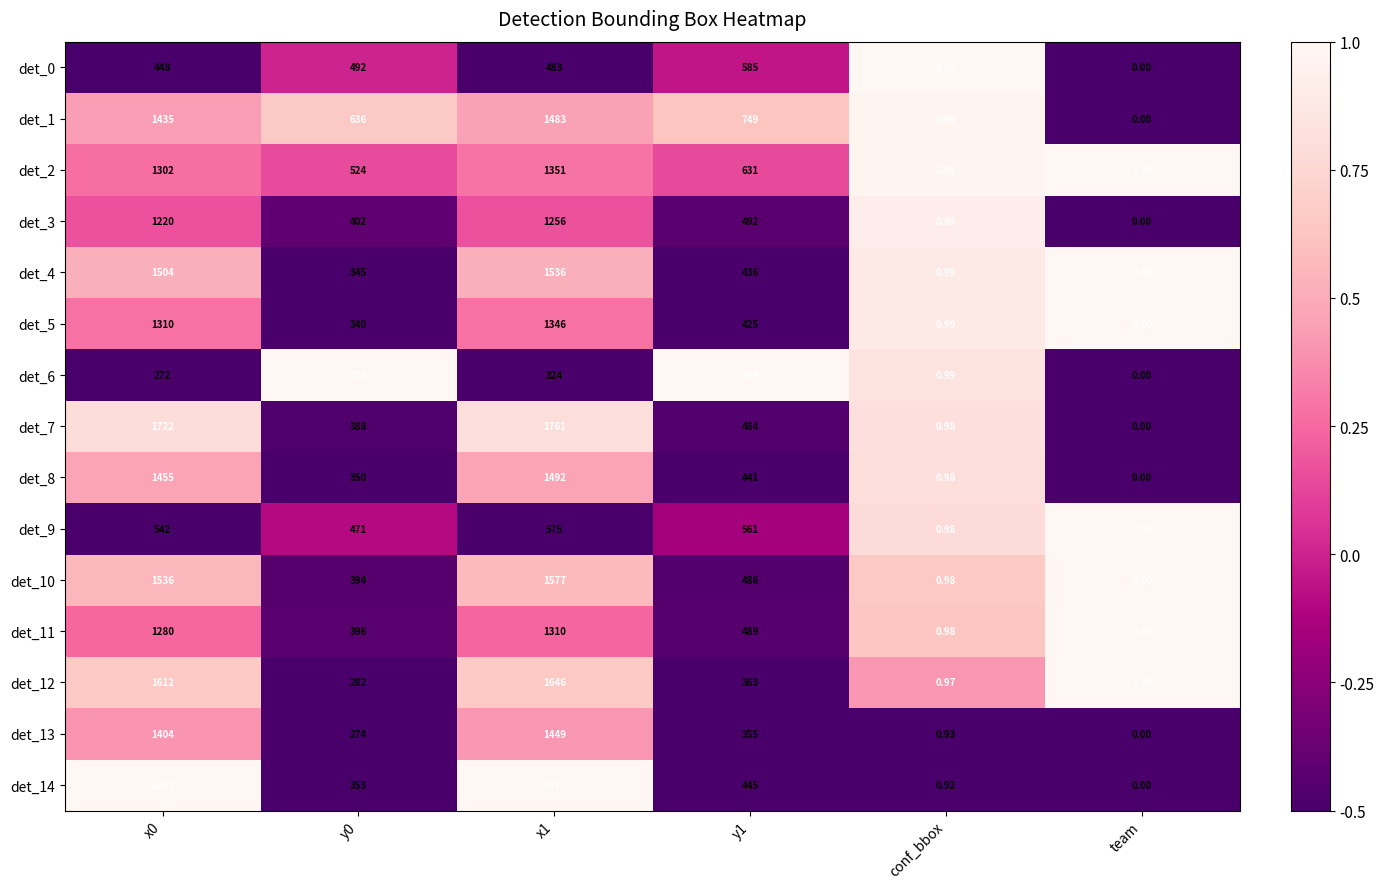

How many distinct data groups are displayed?

15